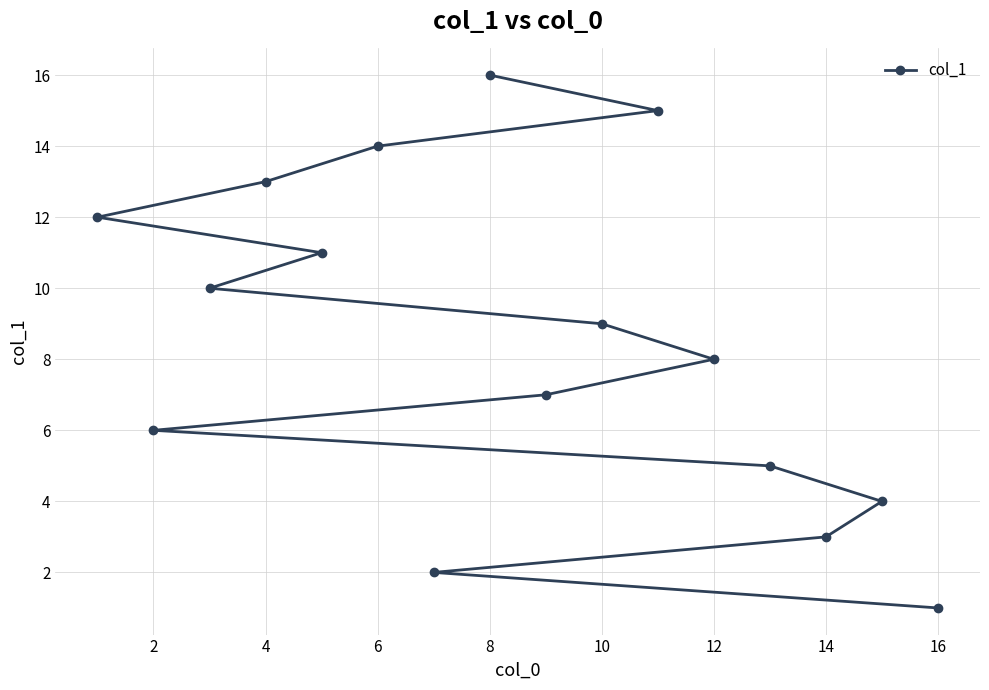

What is the ratio of the value at 12 to the value at 10?

0.9